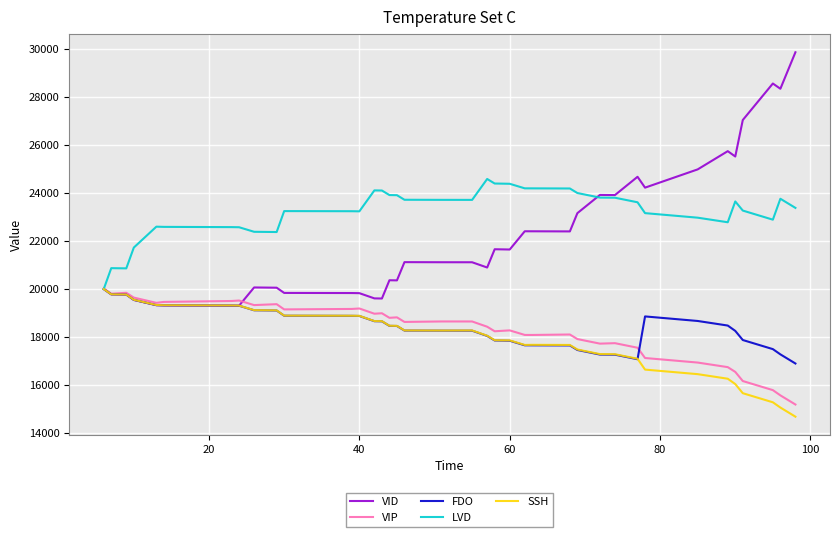

Which series has the largest total across all categories?

LVD